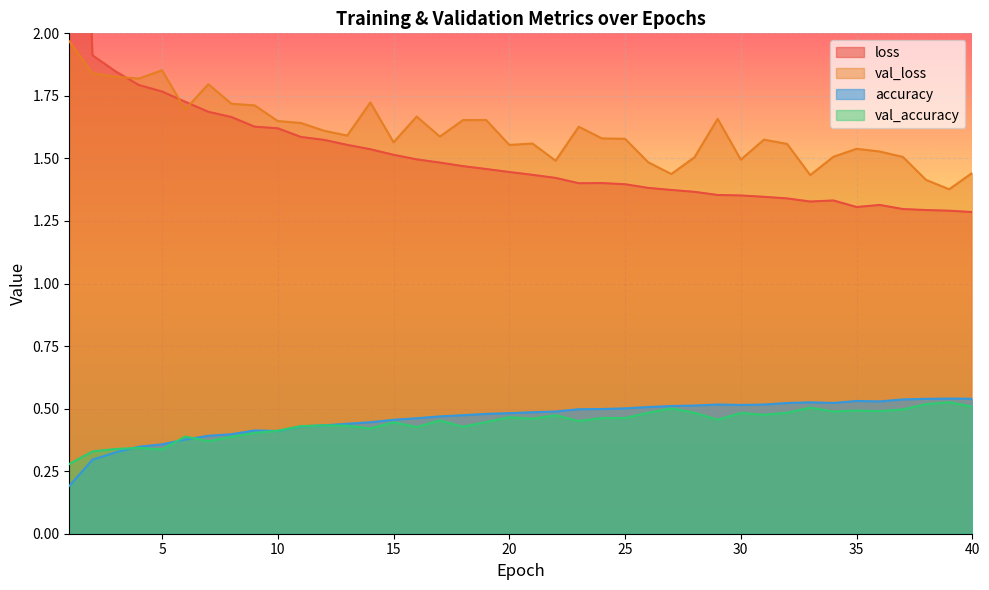

Which series has the largest total across all categories?

val_loss